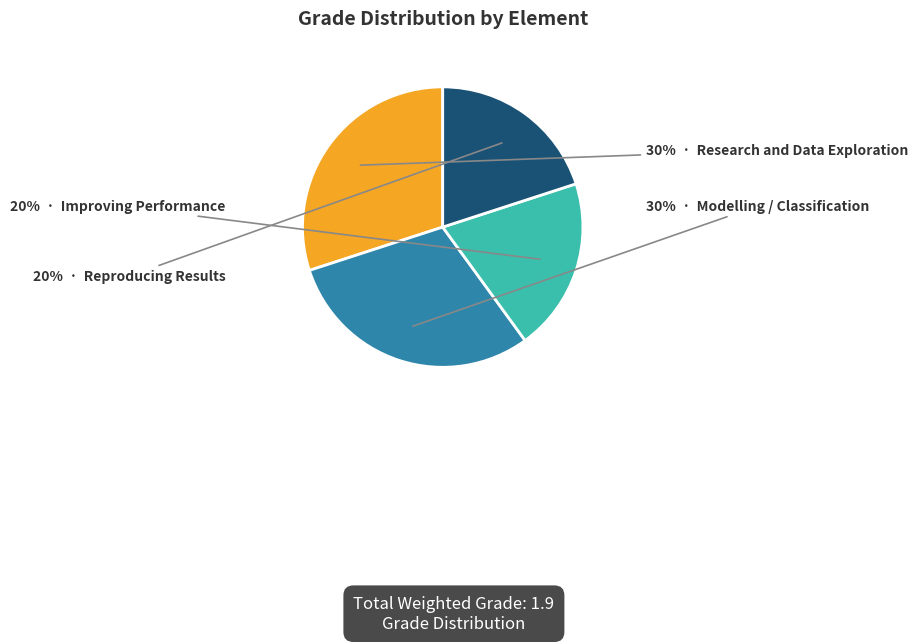

Is there any slice that represents more than half of the pie?

No